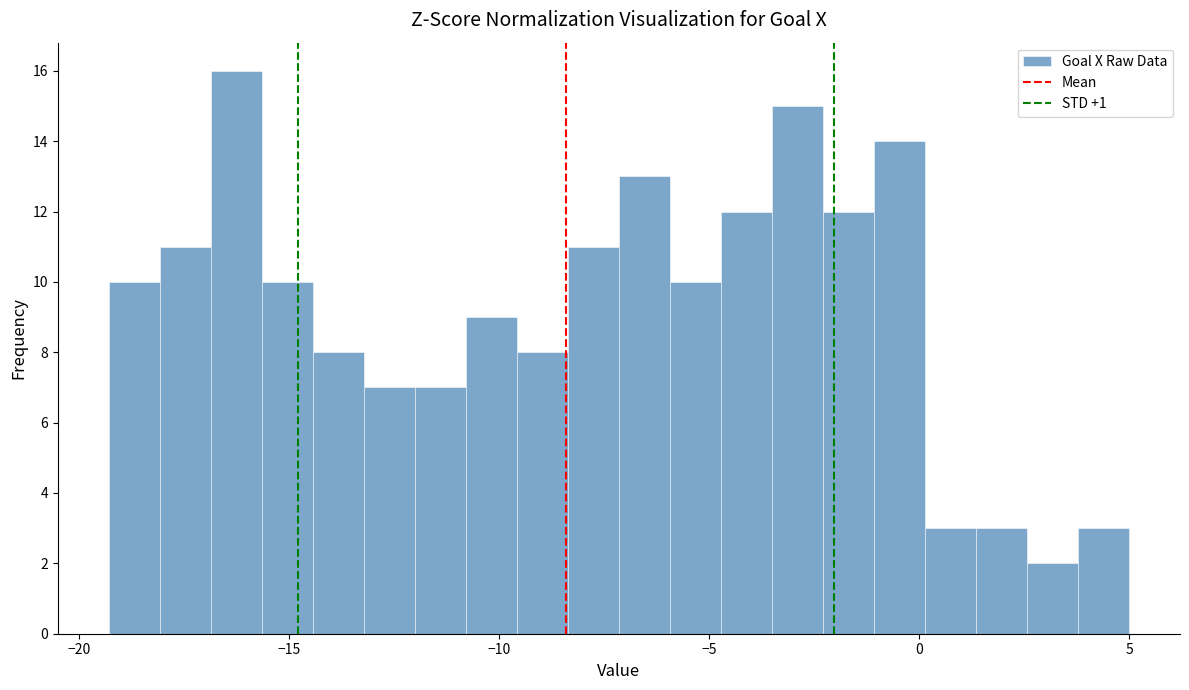

Around what value on the x-axis is the tallest bar? Give the approximate position of its centre, as read against the axis.

-16.5